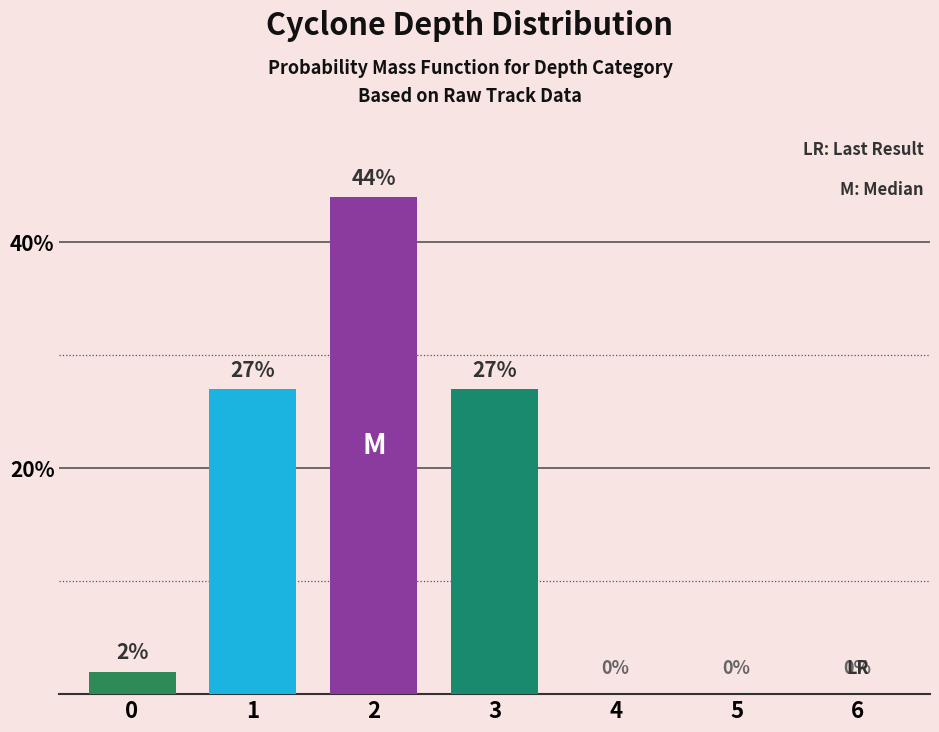

How many series are shown in this chart?

4